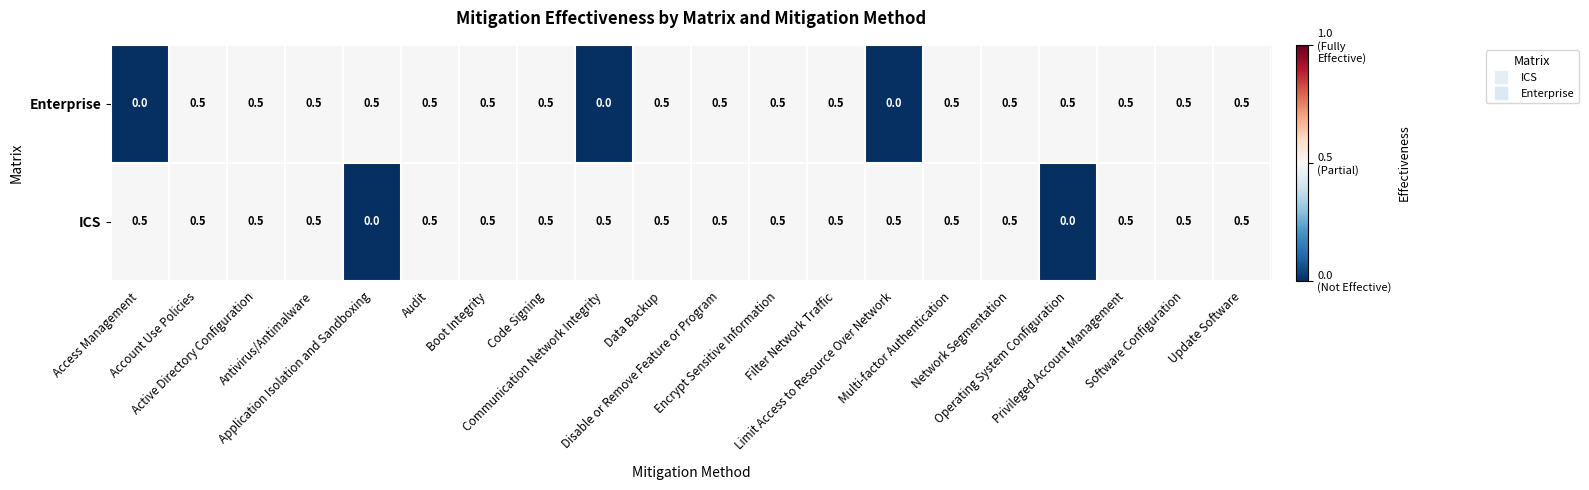

Which series has the largest total across all categories?

ICS